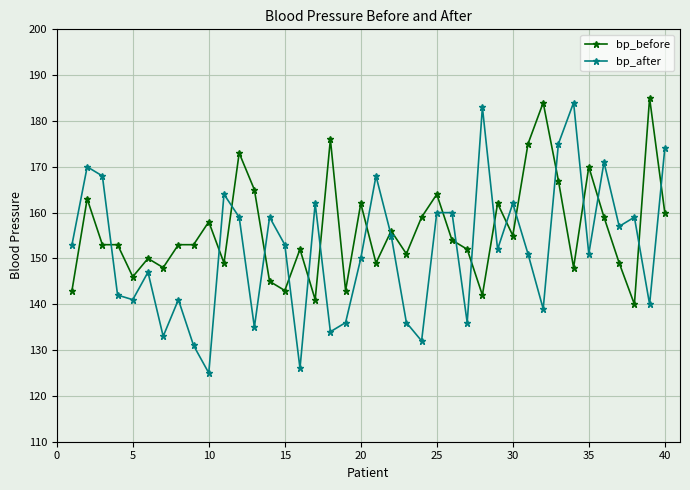

What is the highest value of the bp_before series?

185